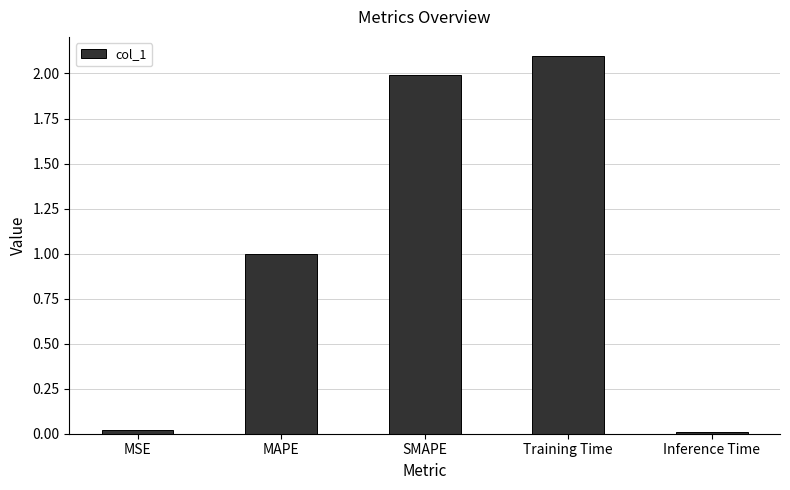

Is it true that the value at Training Time is 3.3?

False